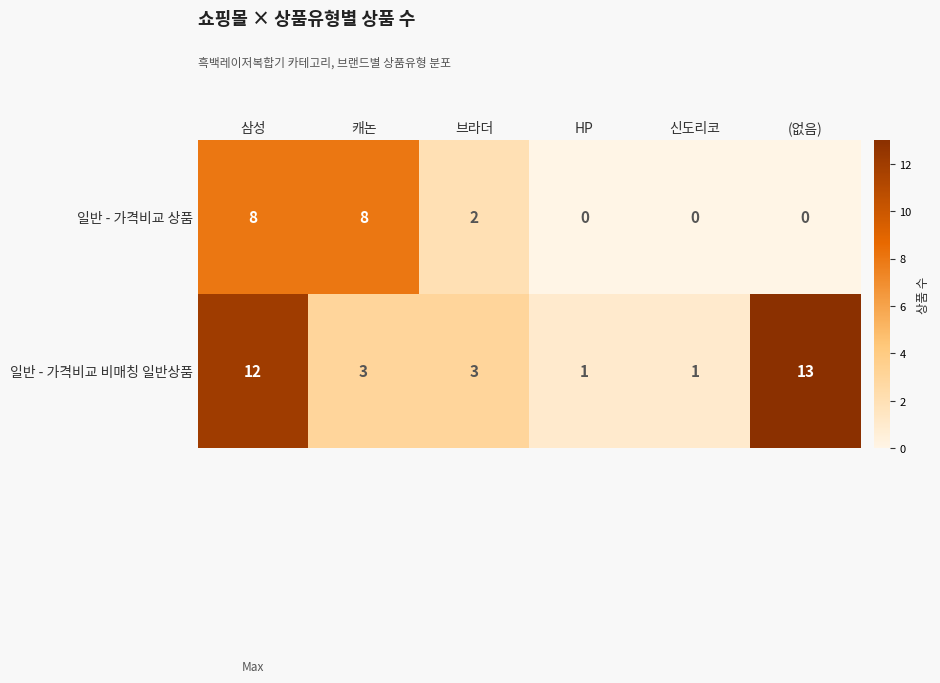

Which series has the widest spread of values?

일반 - 가격비교 비매칭 일반상품